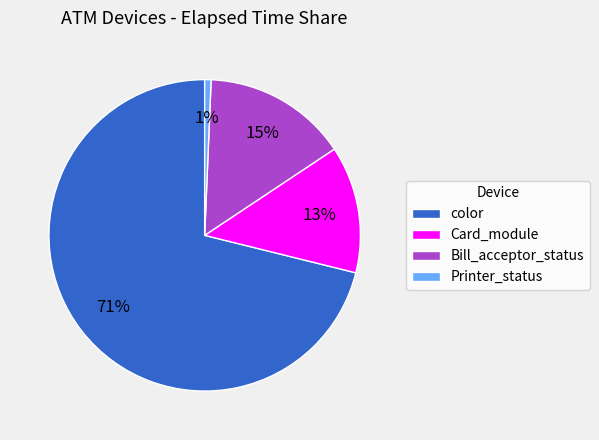

To the nearest percent, what is the combined percentage of color and Card_module?

84%